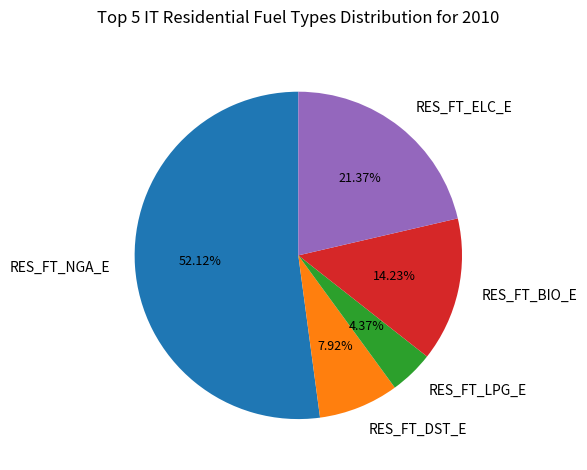

Is there any slice that represents more than half of the pie?

Yes